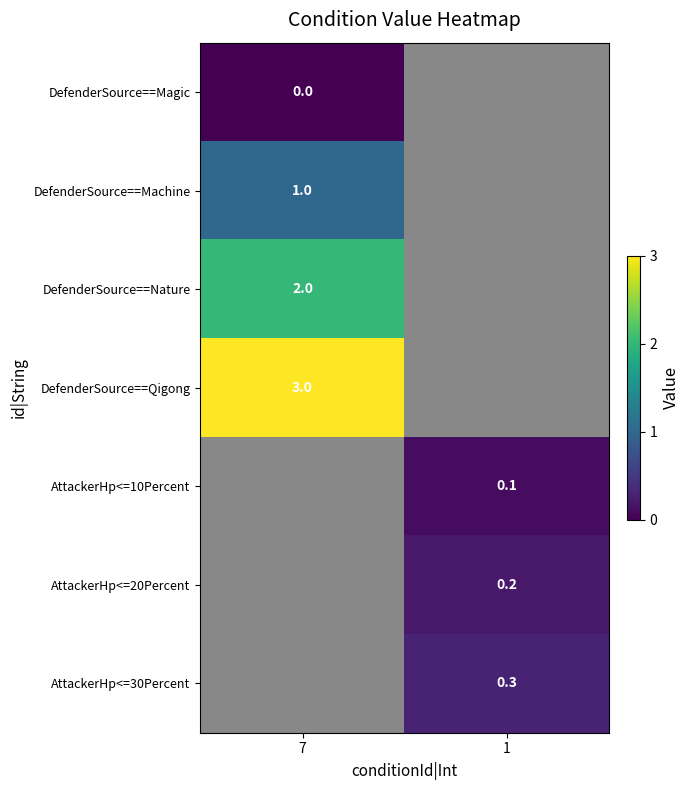

What is the maximum value shown in the chart?

3.0